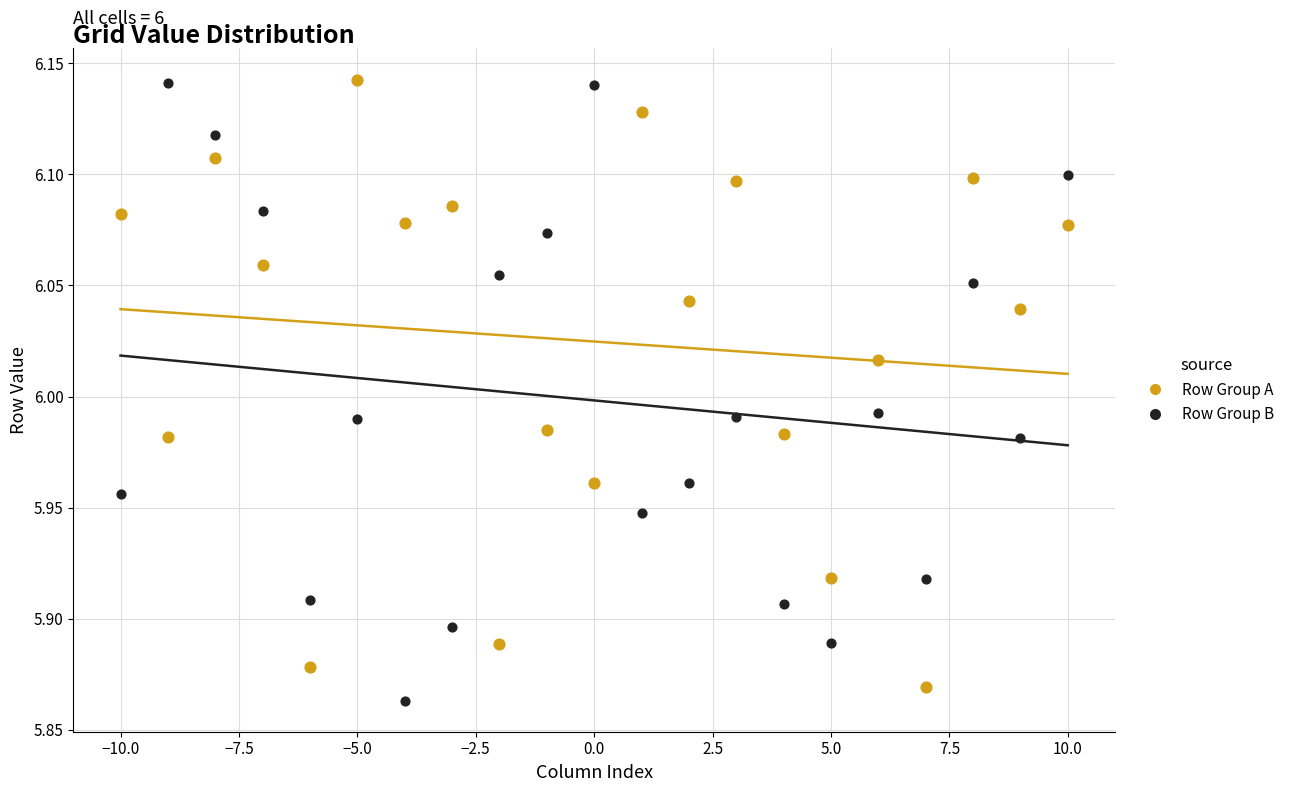

What are all the series names shown in the legend?

Row Group A, Row Group B